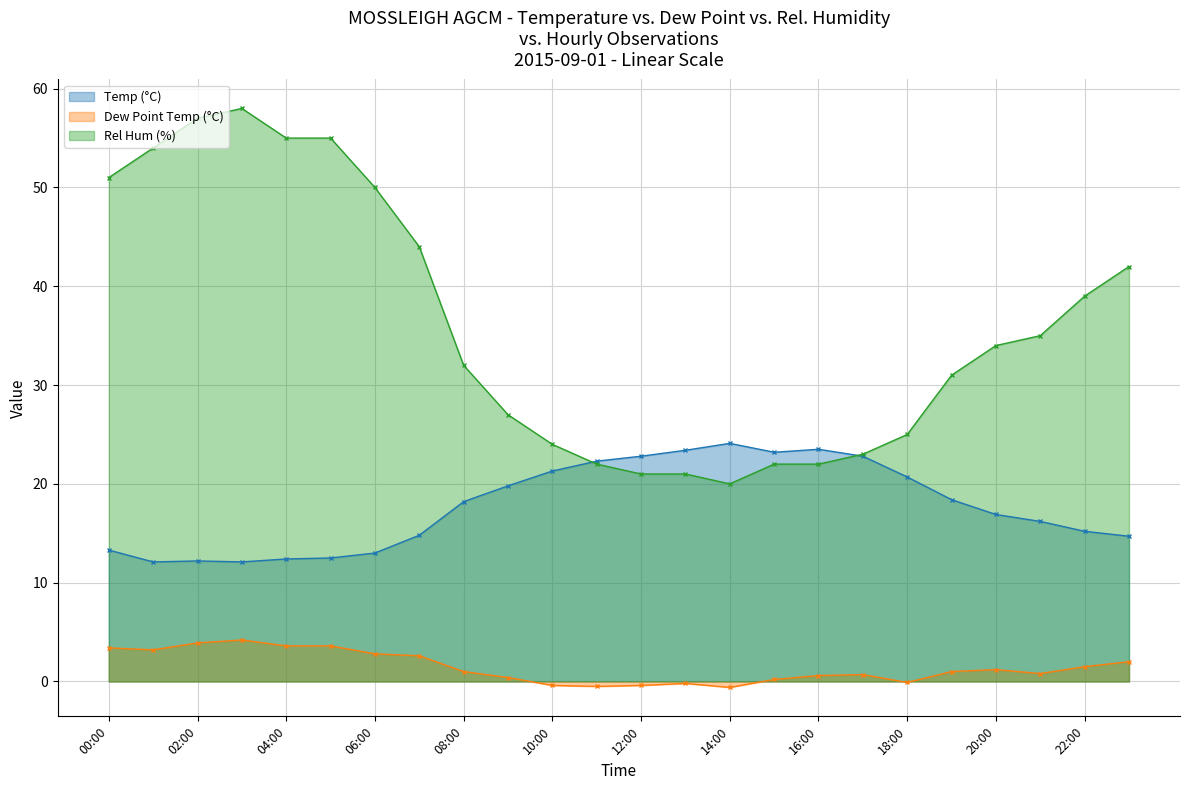

Where is the first local minimum for Temp (°C)?

01:00